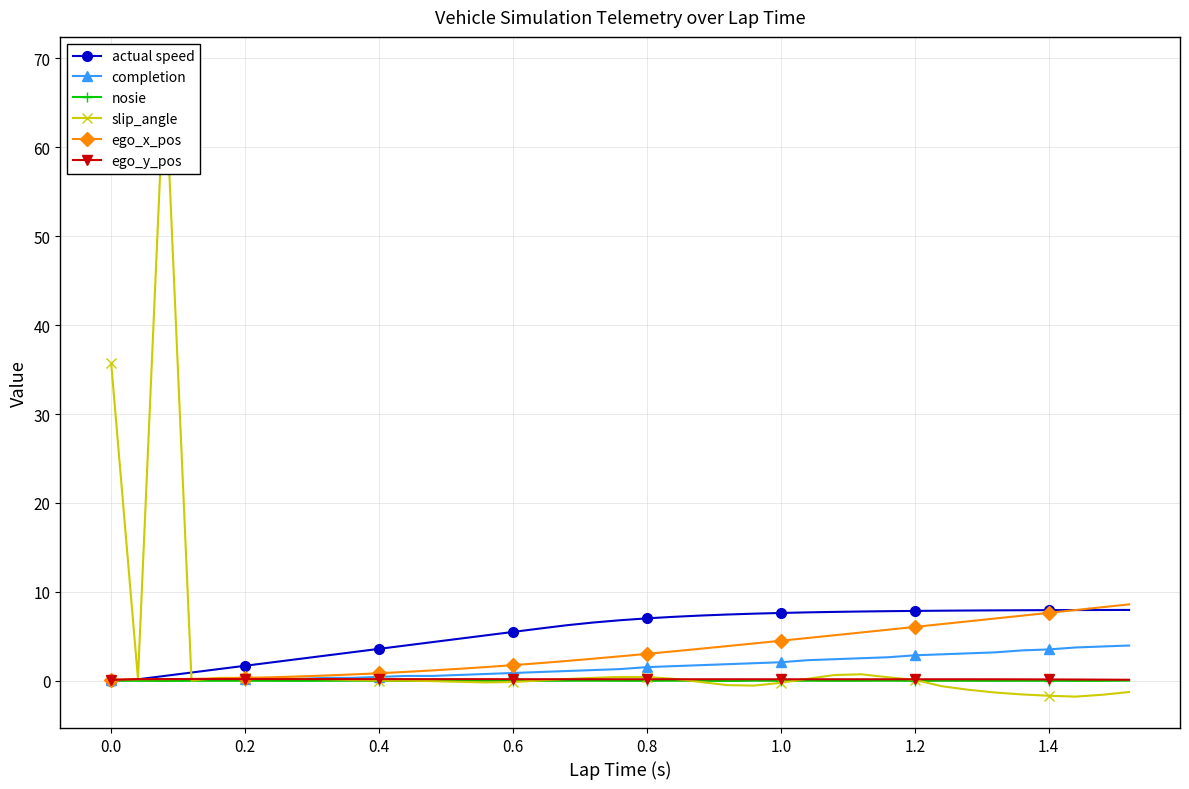

True or false: nosie has more than 0 points higher than both neighbors.

True